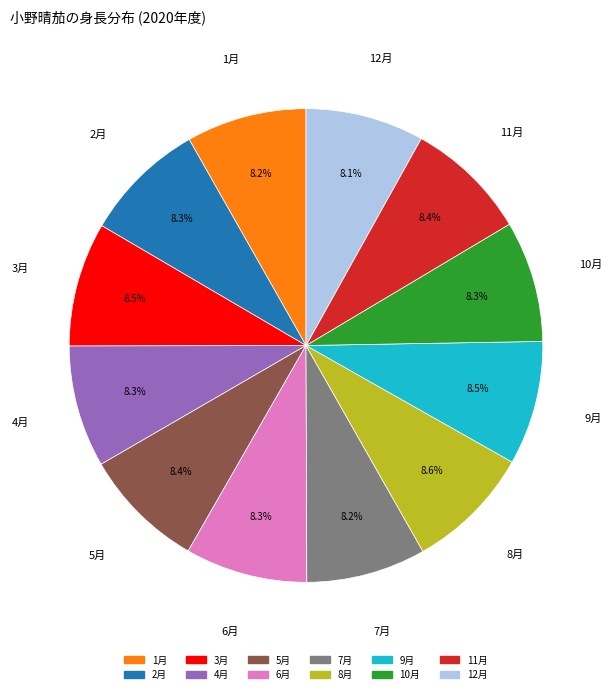

To the nearest percent, what portion does 5月 represent?

8%